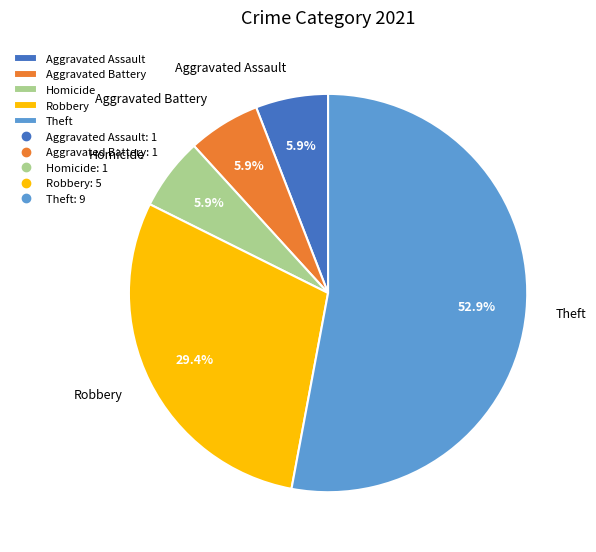

Is the sum of Aggravated Assault and Homicide greater than half?

No